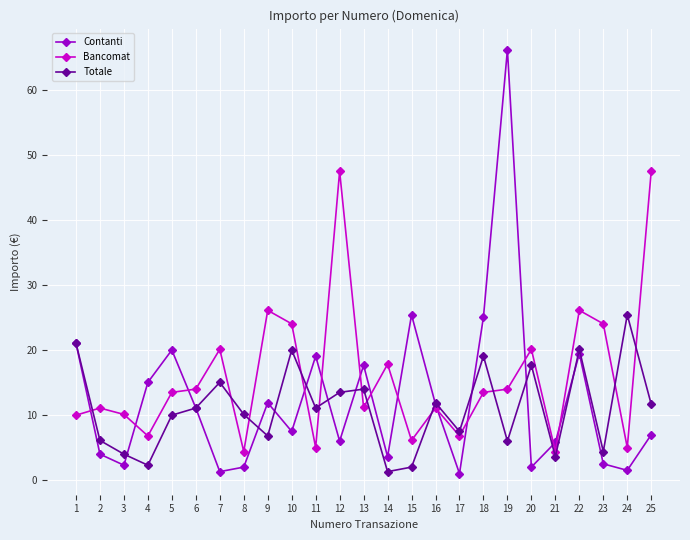

What is the spread (max minus min) of values at 20?

18.1